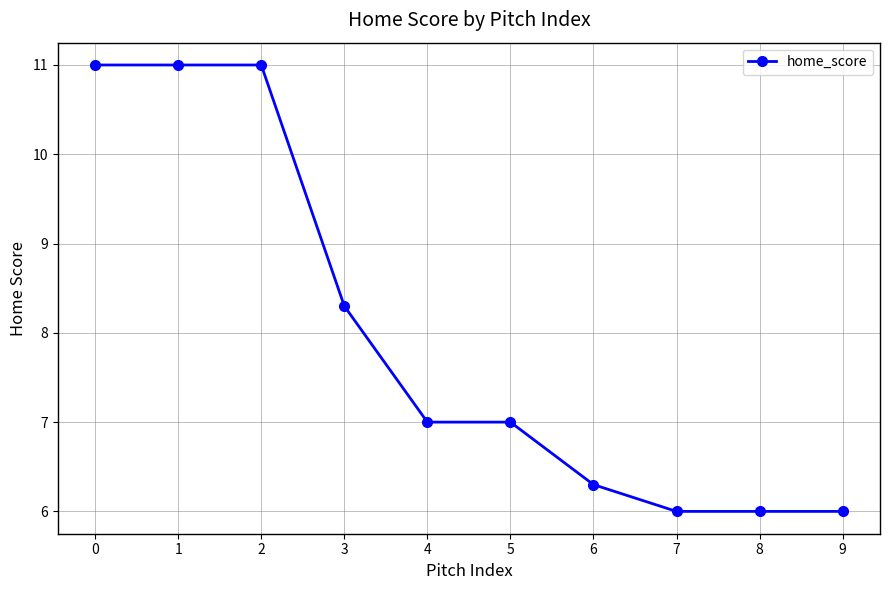

What is the minimum value shown in the chart?

6.0